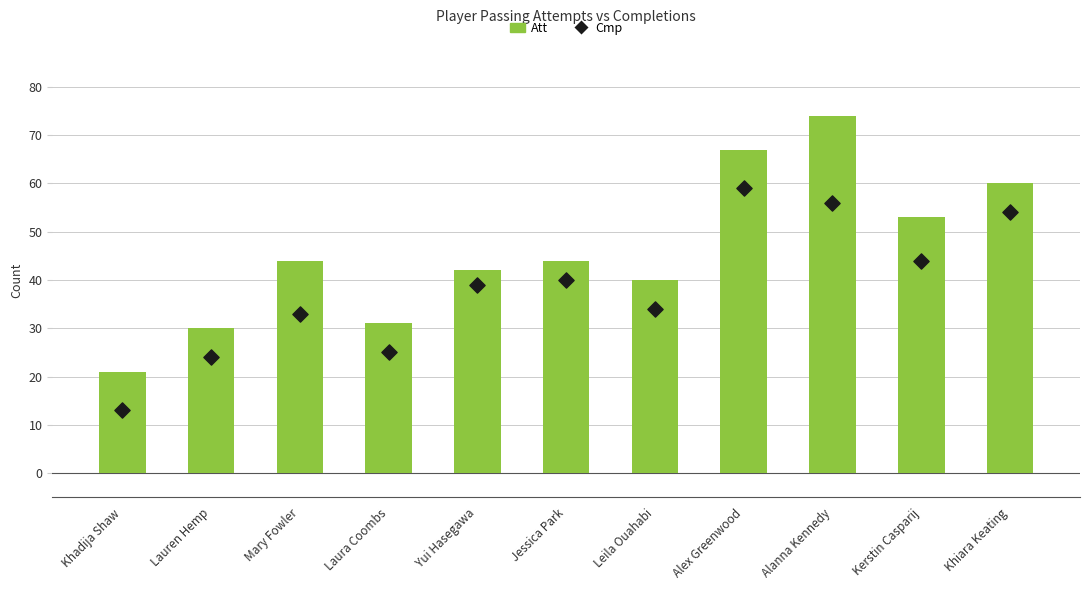

Which series contains the lowest Y value?

Cmp